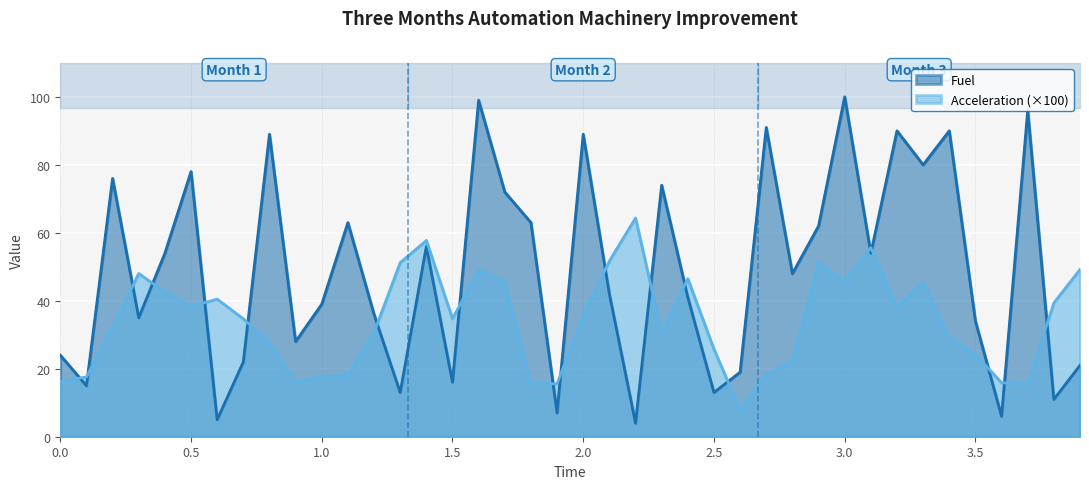

What is the label of the 5th point from the right?

3.5